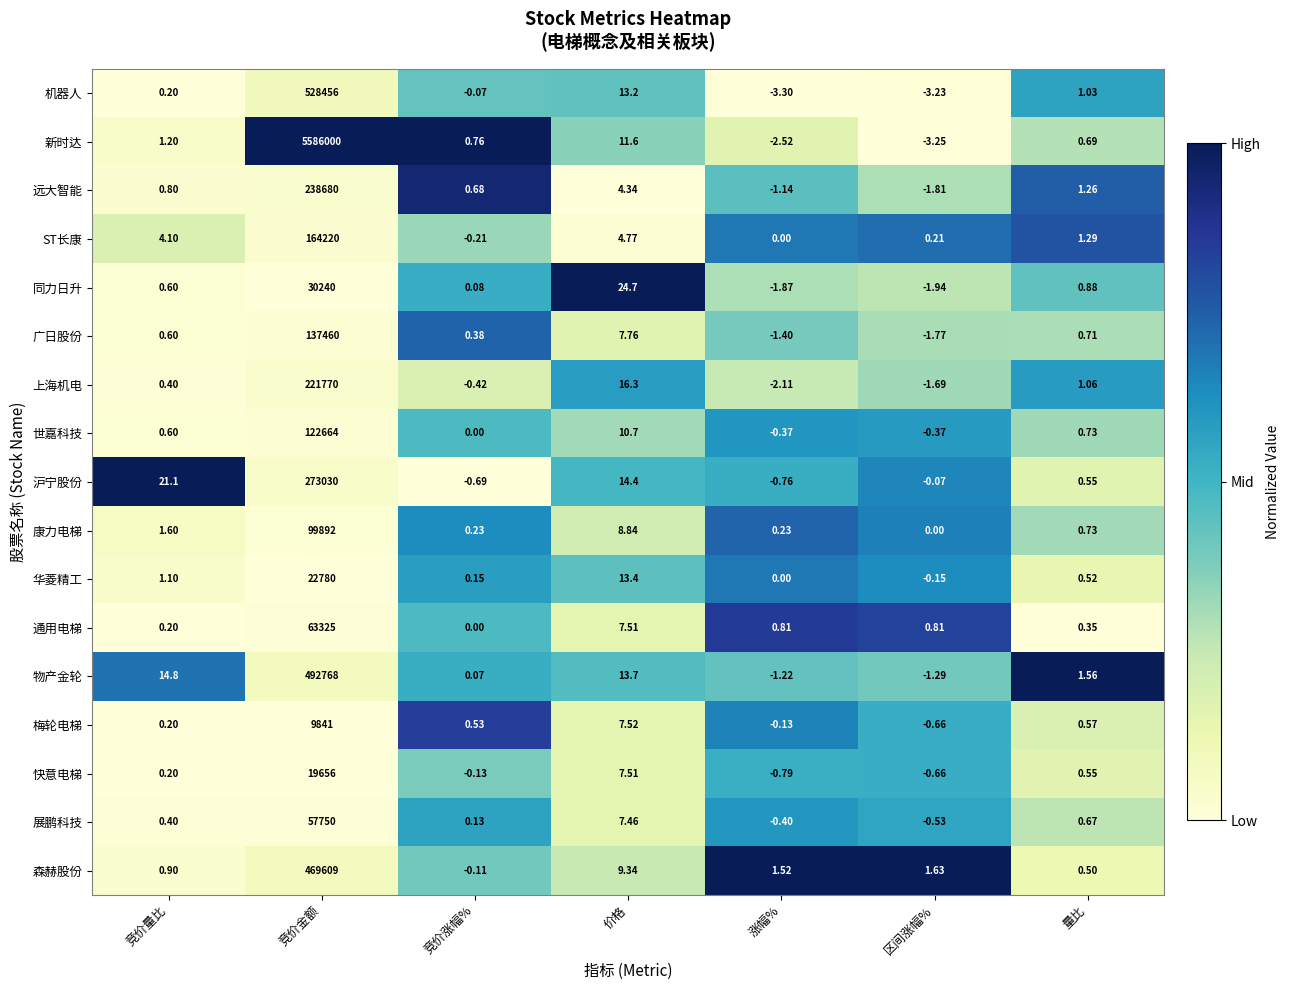

Which series has the largest total across all categories?

新时达